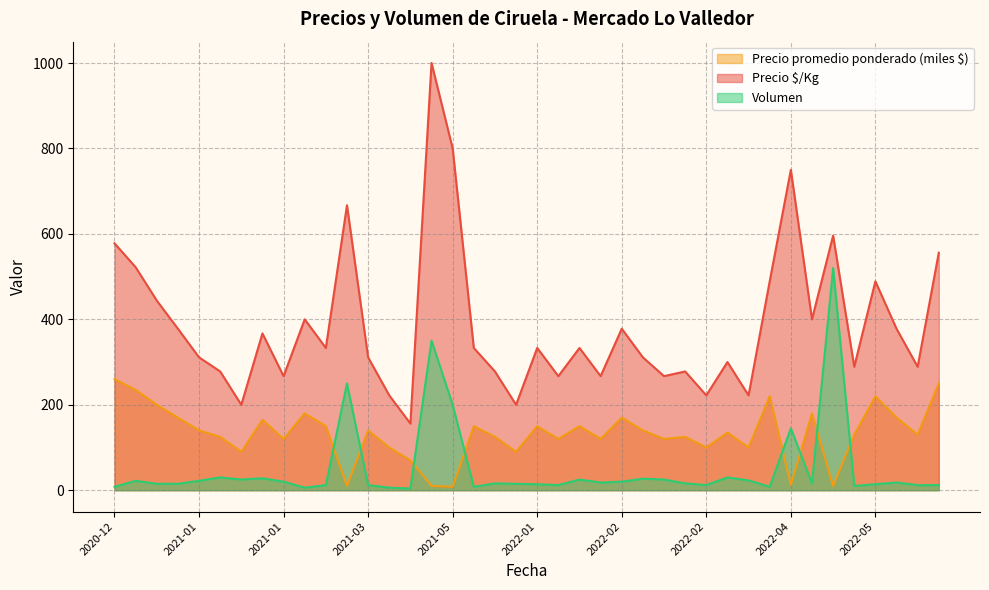

Does the chart have visible grid lines?

Yes